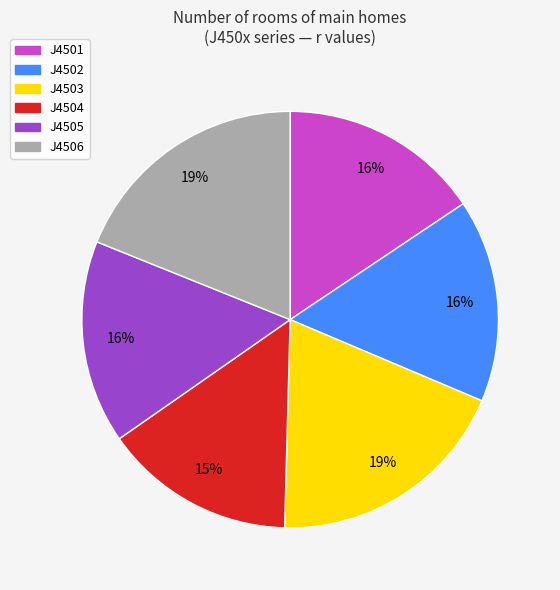

The J4502 slice represents 10% of the pie. True or false?

False